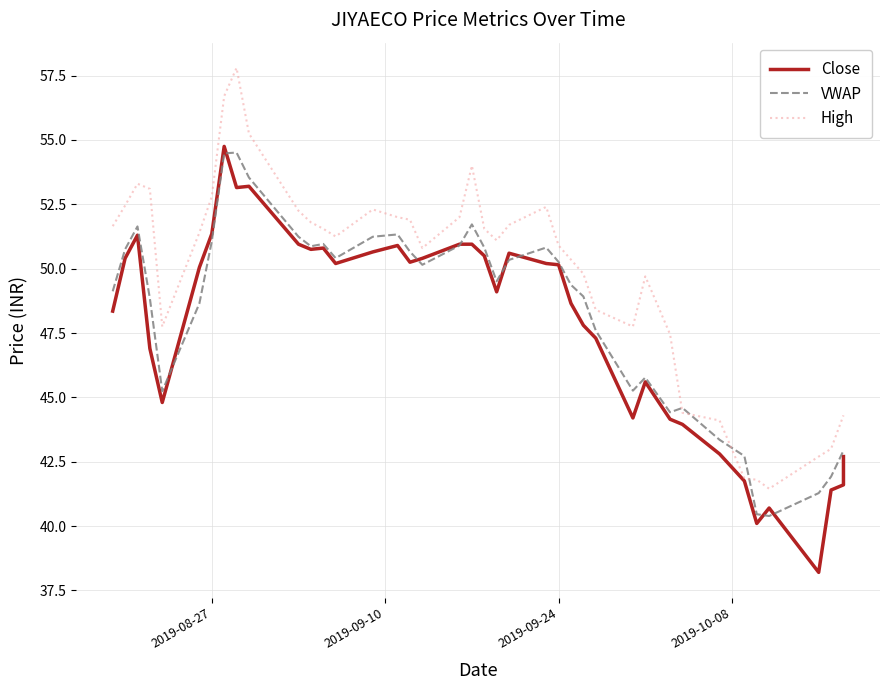

The value of Close at 5 is 11.8. True or false?

False